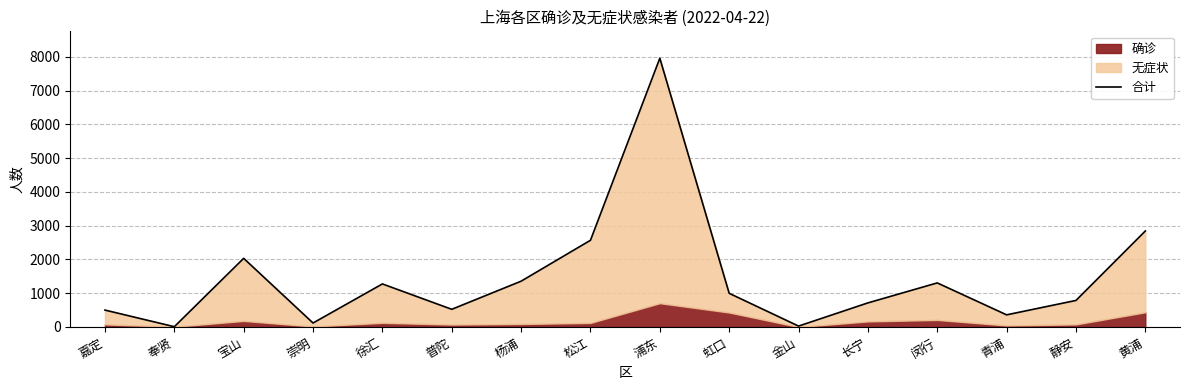

Where is the data nearest to the value 3984?

黄浦